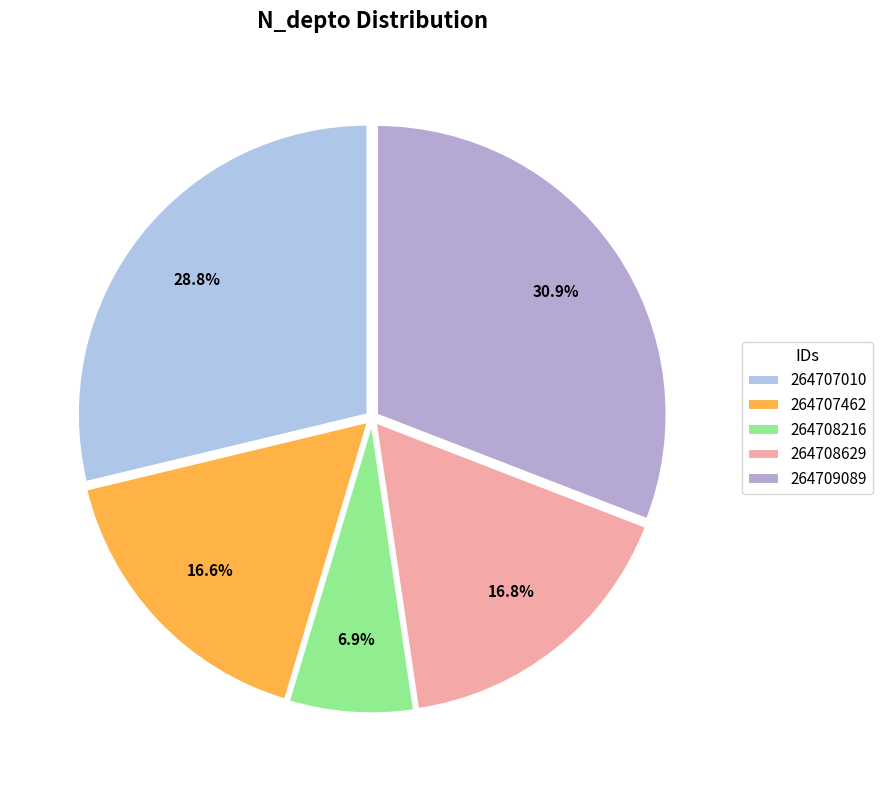

To the nearest percent, what is the difference between the 264707462 and 264709089 slice percentages?

14%